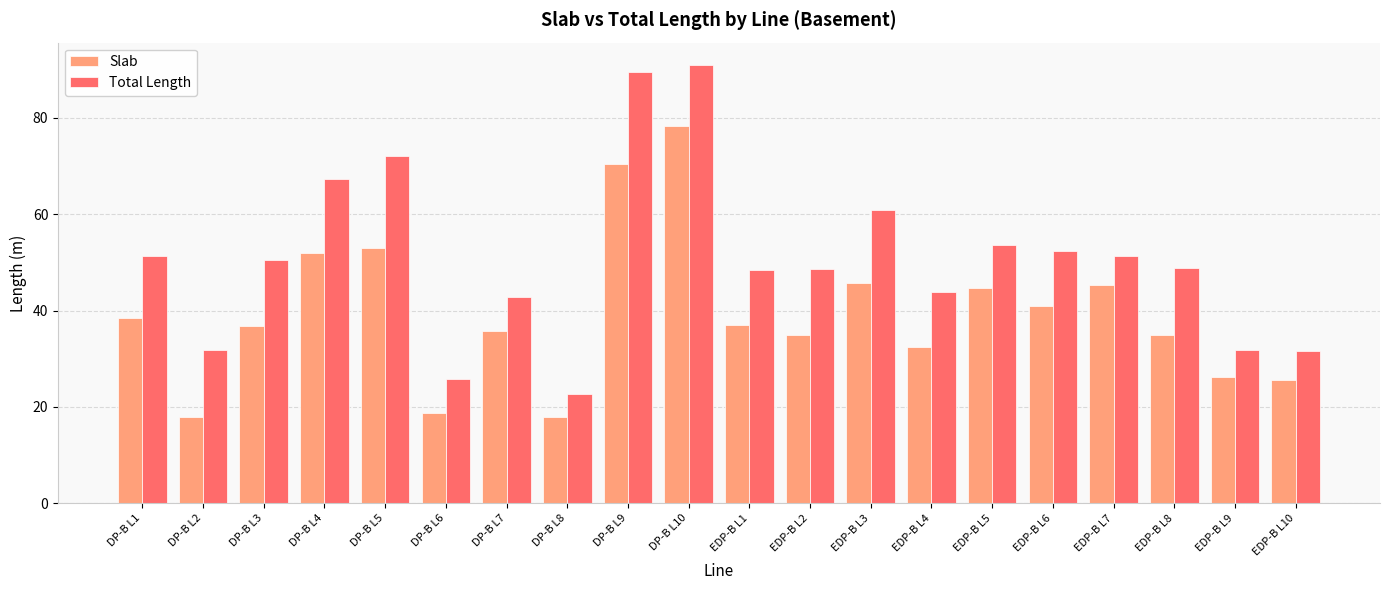

Rank the series at DP-B L3 from lowest to highest value.

Slab, Total Length